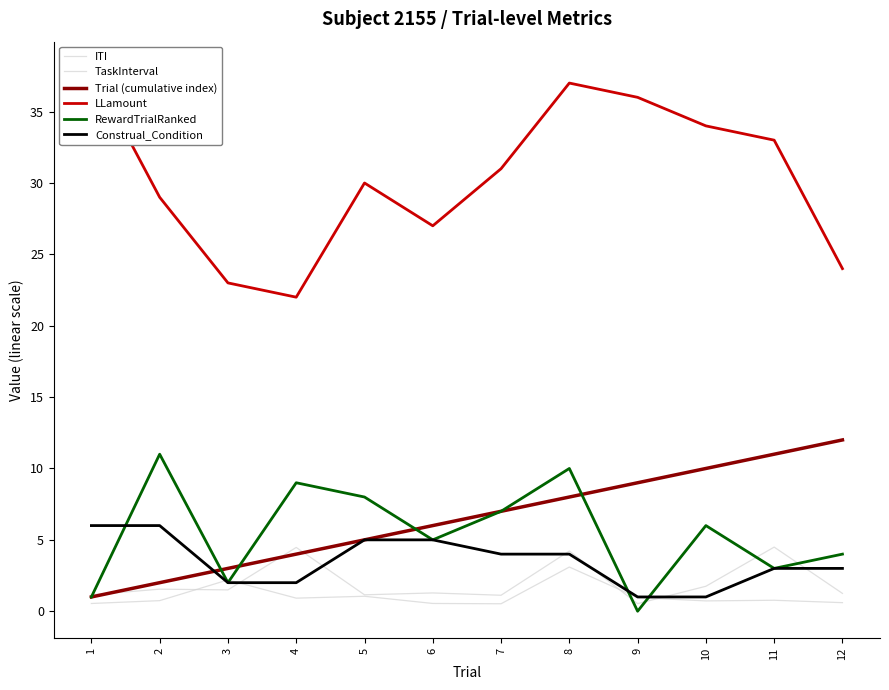

Reading right to left, extract all data points from this chart.

ITI: 1.2	4.5	1.7	0.5	4.2	1.1	1.3	1.1	4.5	1.5	1.5	1.2
TaskInterval: 0.6	0.8	0.7	1.0	3.1	0.5	0.5	1.0	0.9	2.2	0.7	0.5
Trial (cumulative index): 12.0	11.0	10.0	9.0	8.0	7.0	6.0	5.0	4.0	3.0	2.0	1.0
LLamount: 24.0	33.0	34.0	36.0	37.0	31.0	27.0	30.0	22.0	23.0	29.0	38.0
RewardTrialRanked: 4.0	3.0	6.0	0.0	10.0	7.0	5.0	8.0	9.0	2.0	11.0	1.0
Construal_Condition: 3.0	3.0	1.0	1.0	4.0	4.0	5.0	5.0	2.0	2.0	6.0	6.0